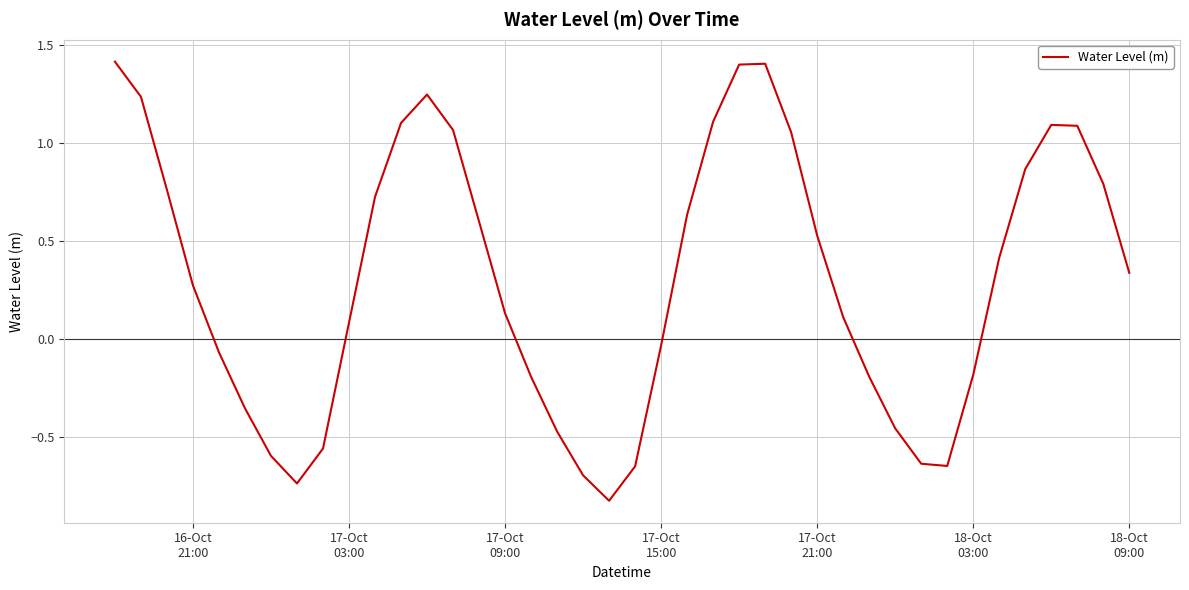

What is the maximum value shown in the chart?

1.4